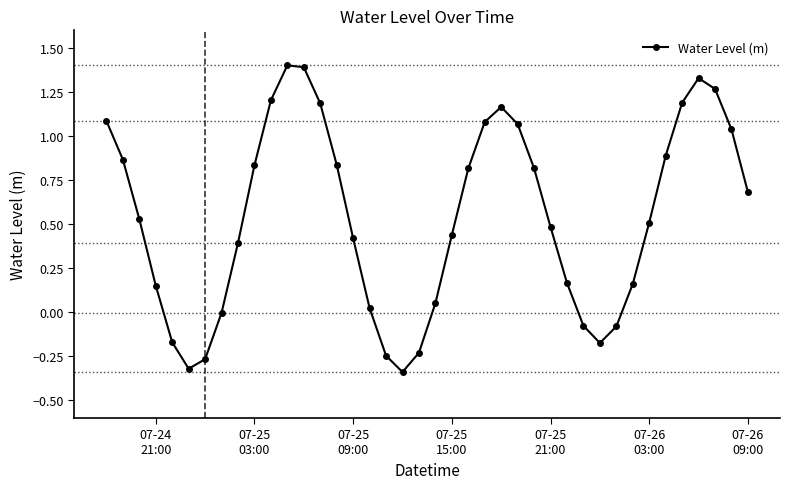

How many interior local valleys (lower than both neighbors) does the data have?

3